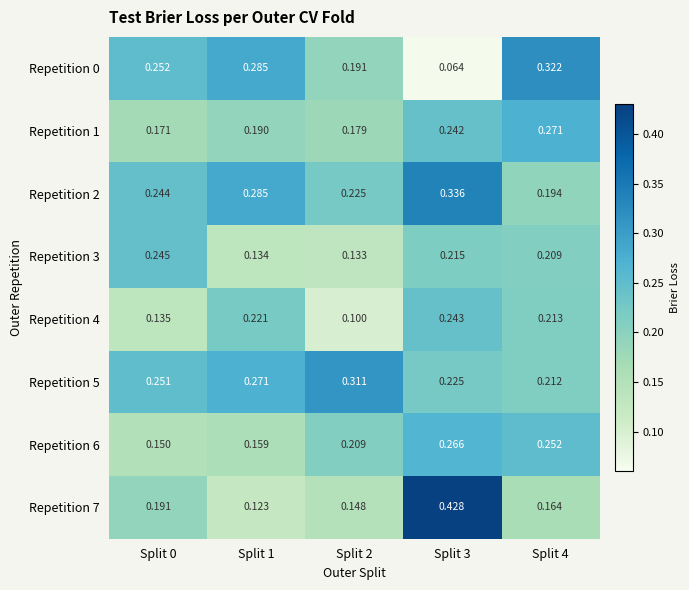

Reading left to right, list all the values displayed in this chart.

Repetition 0: Split 0=0.3	Split 1=0.3	Split 2=0.2	Split 3=0.1	Split 4=0.3
Repetition 1: Split 0=0.2	Split 1=0.2	Split 2=0.2	Split 3=0.2	Split 4=0.3
Repetition 2: Split 0=0.2	Split 1=0.3	Split 2=0.2	Split 3=0.3	Split 4=0.2
Repetition 3: Split 0=0.2	Split 1=0.1	Split 2=0.1	Split 3=0.2	Split 4=0.2
Repetition 4: Split 0=0.1	Split 1=0.2	Split 2=0.1	Split 3=0.2	Split 4=0.2
Repetition 5: Split 0=0.3	Split 1=0.3	Split 2=0.3	Split 3=0.2	Split 4=0.2
Repetition 6: Split 0=0.1	Split 1=0.2	Split 2=0.2	Split 3=0.3	Split 4=0.3
Repetition 7: Split 0=0.2	Split 1=0.1	Split 2=0.1	Split 3=0.4	Split 4=0.2